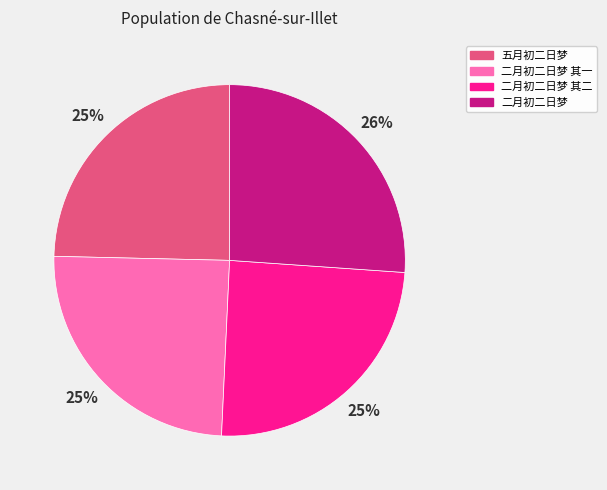

The 二月初二日梦 其一 slice represents 25% of the pie. True or false?

True